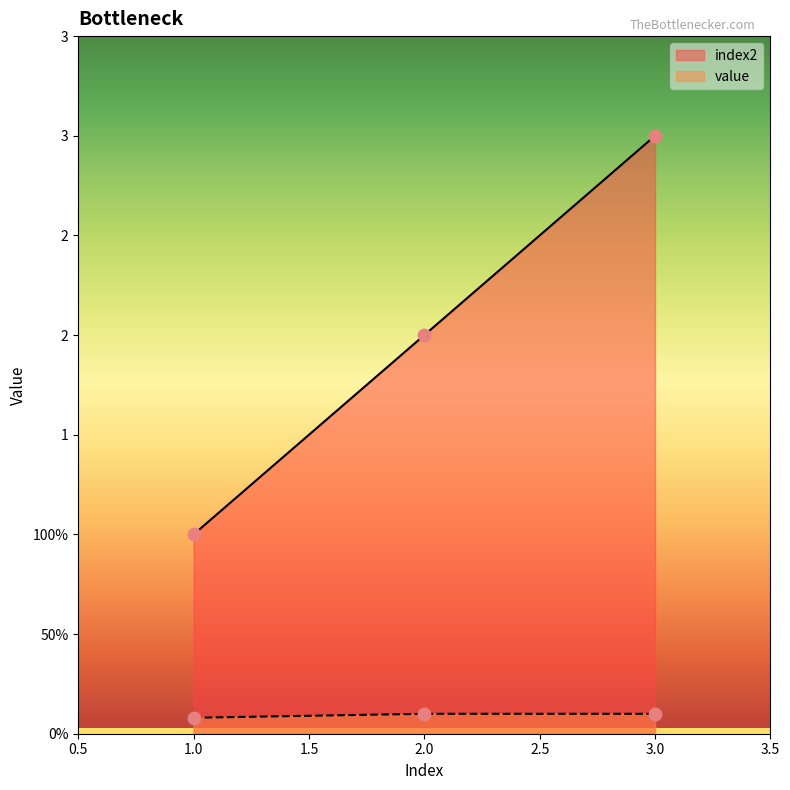

Which series has the largest Y range (max minus min)?

index2